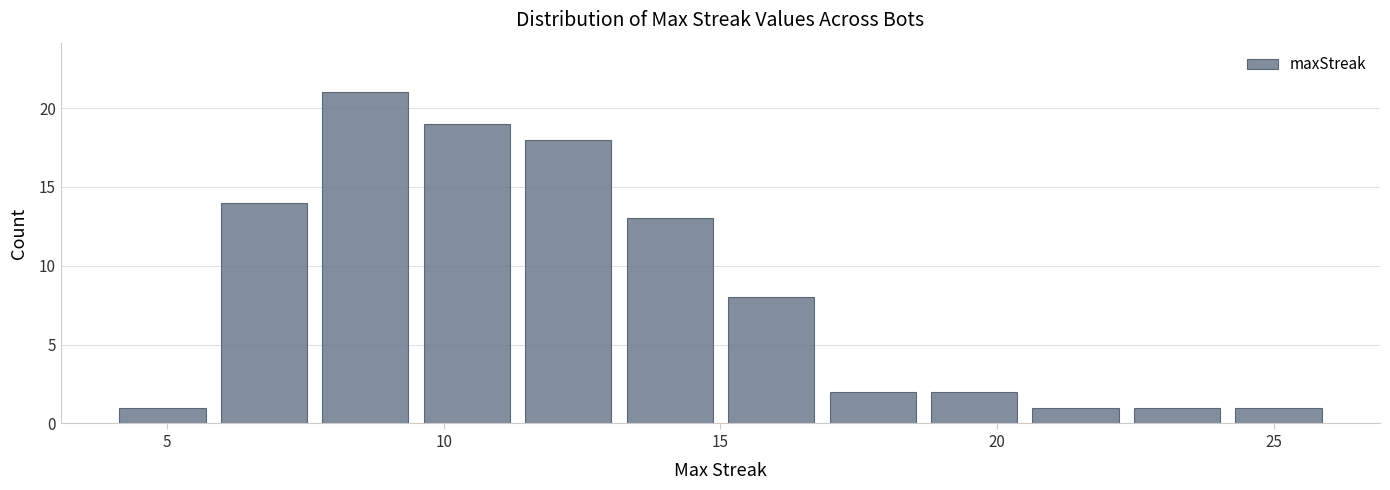

Around what value on the x-axis is the tallest bar? Give the approximate position of its centre, as read against the axis.

8.5